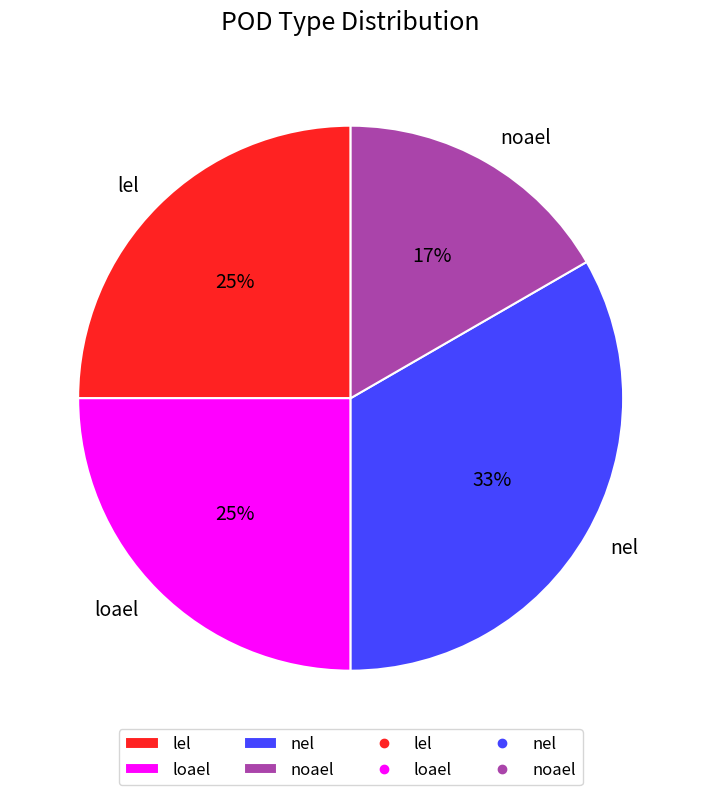

Does any single category account for the majority?

No